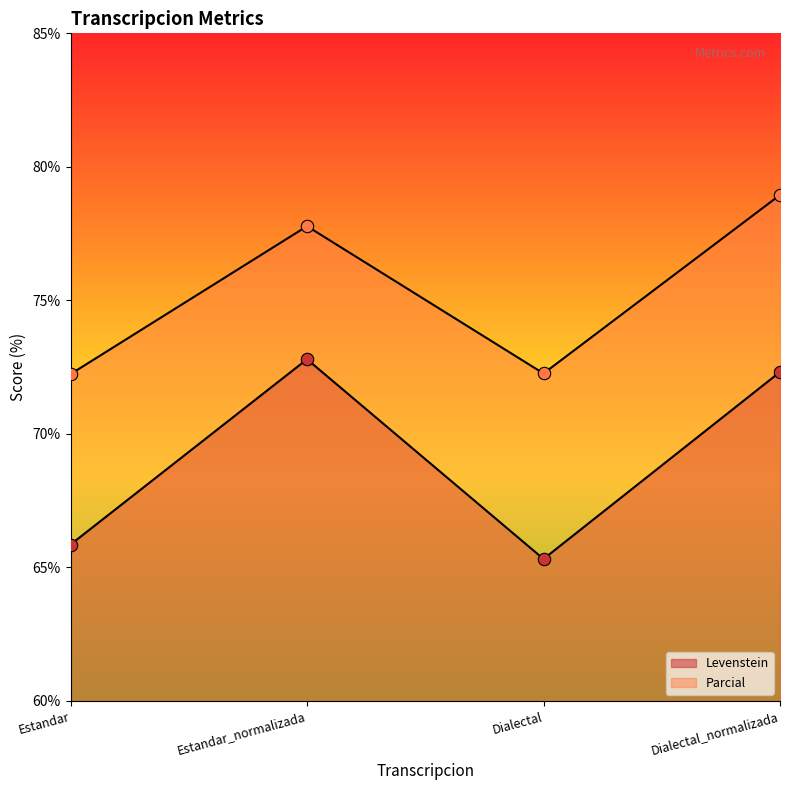

At how many categories does at least one series exceed 67?

4